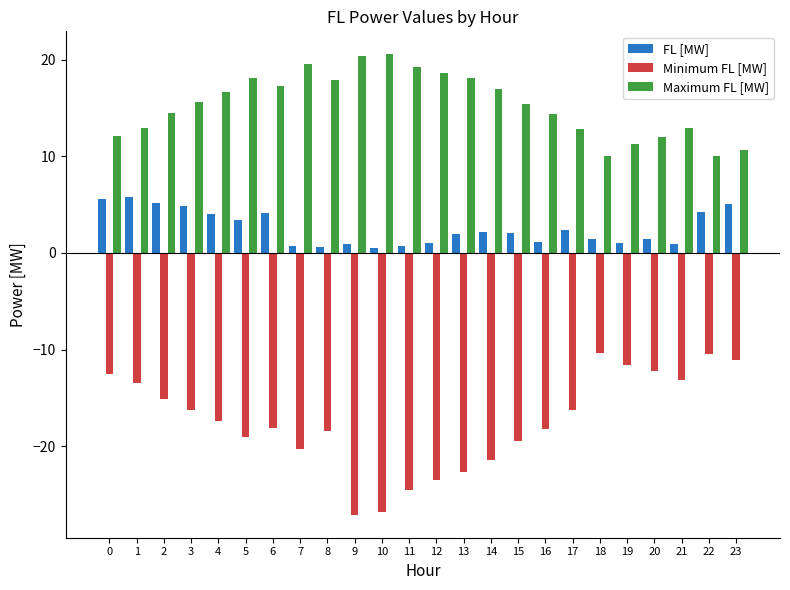

Are the bars horizontal?

No